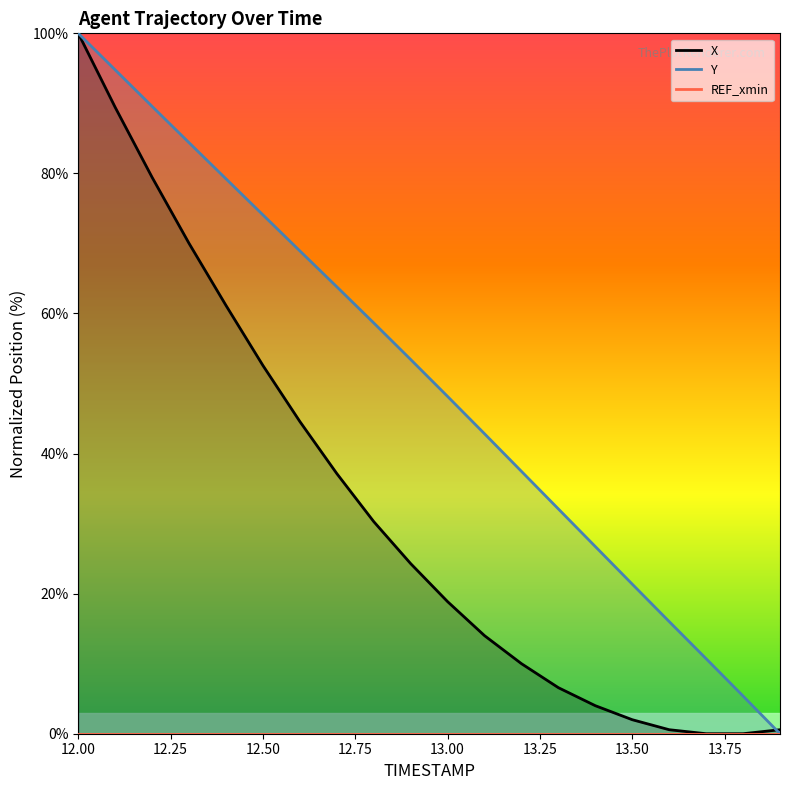

At which category is the sum across all series the highest?

12.0